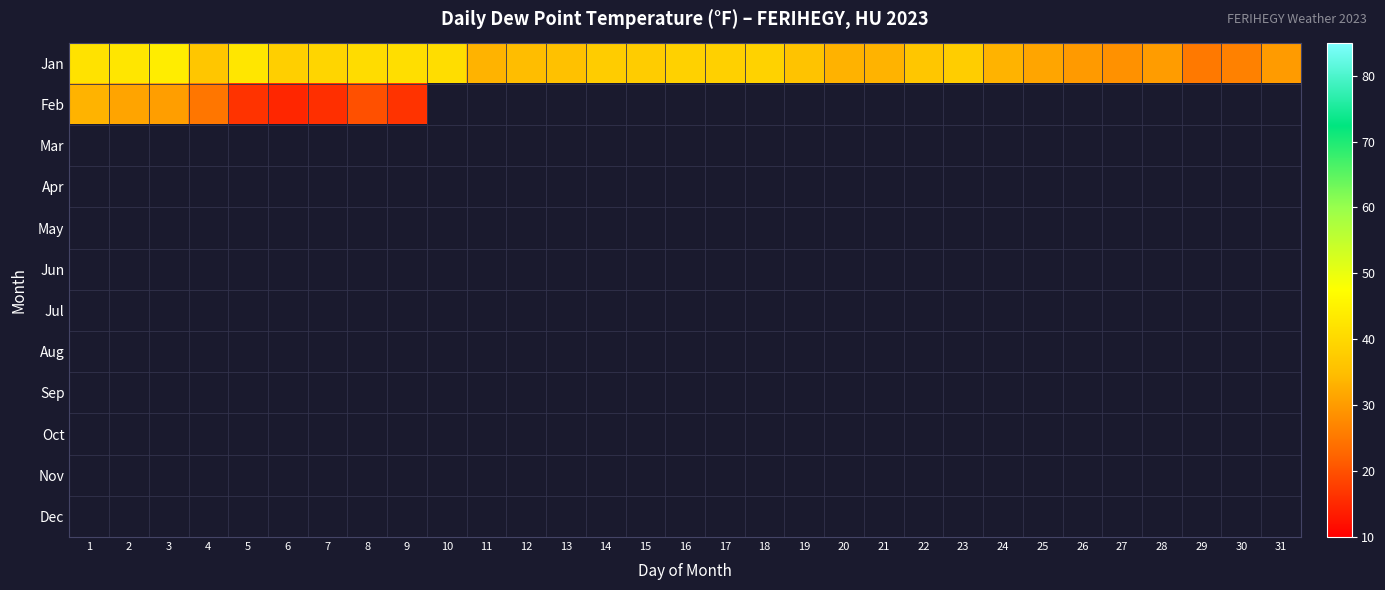

Which series changed the most between 5 and 12?

Jan